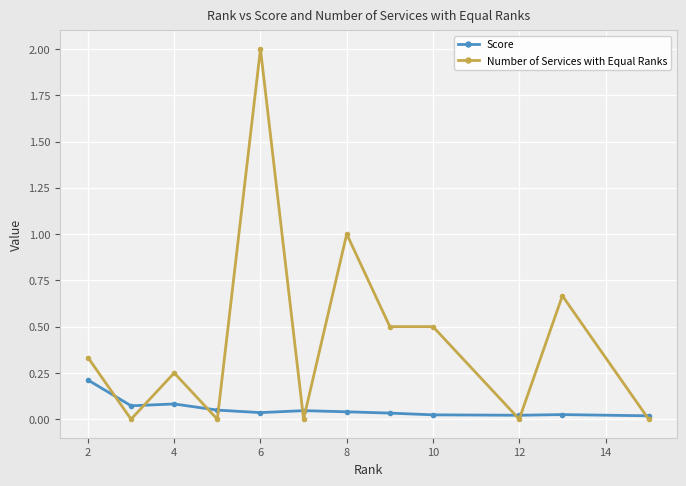

Which series has the widest spread of values?

Number of Services with Equal Ranks